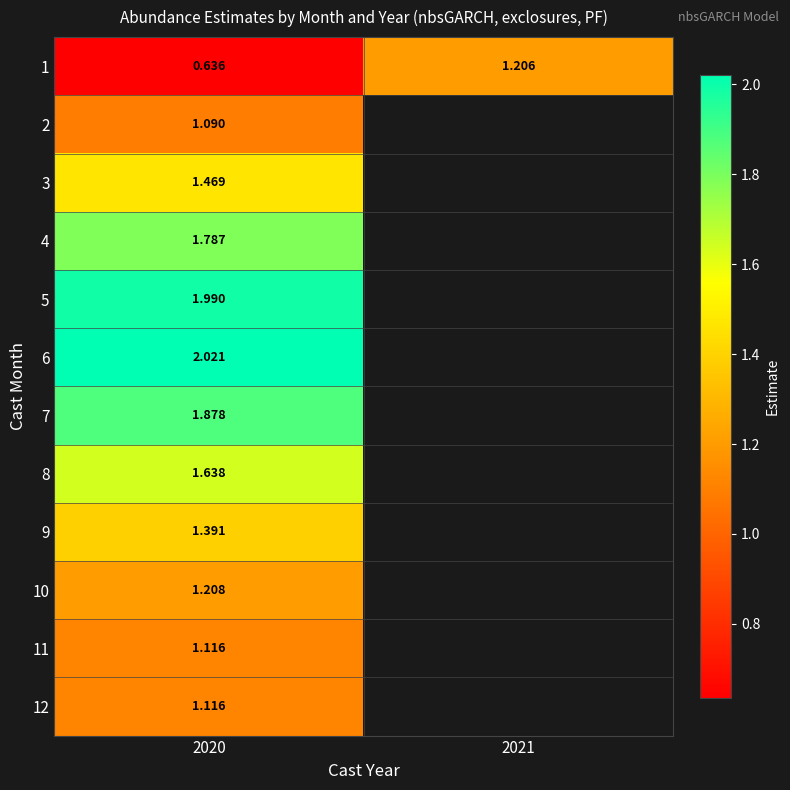

Is it true that 5 equals 2.0 at 2020?

True